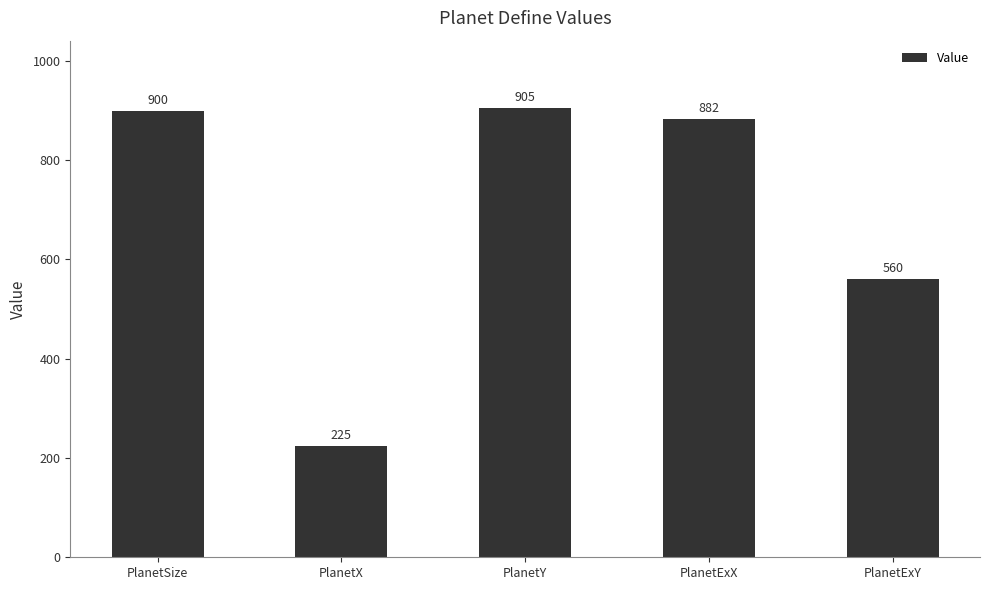

What is the maximum value shown in the chart?

905